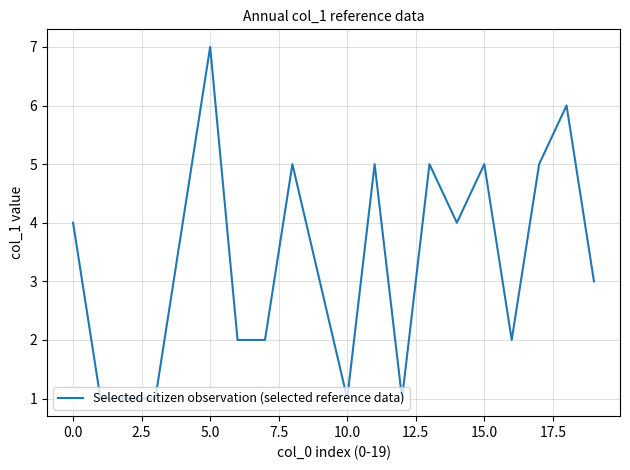

What is the difference between the maximum and minimum values?

6